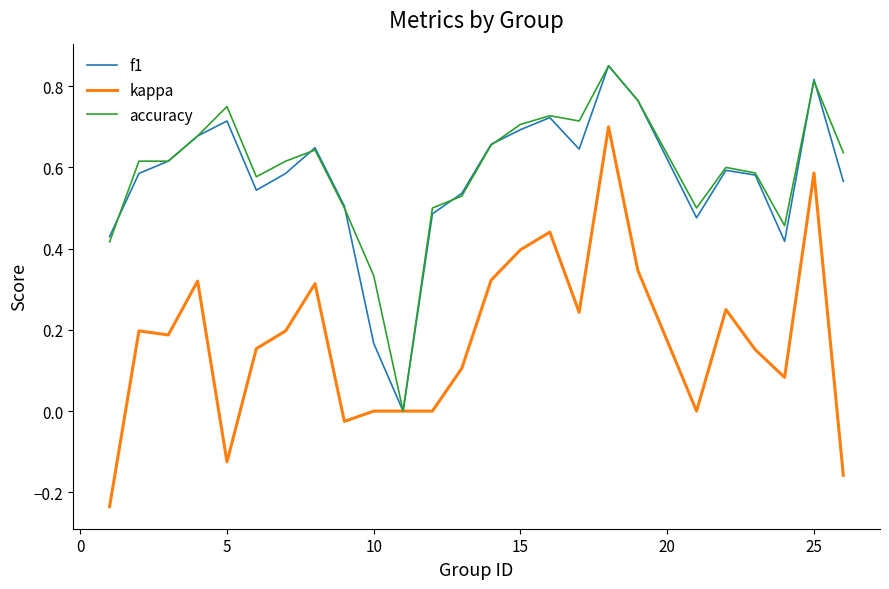

How many lines are shown in the chart?

3